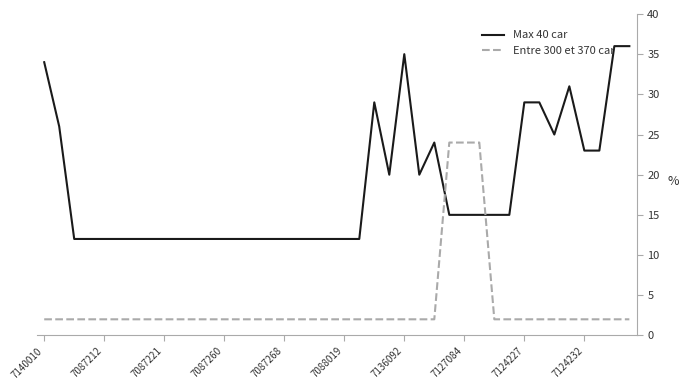

How many intersections are there between Max 40 car and Entre 300 et 370 car?

2